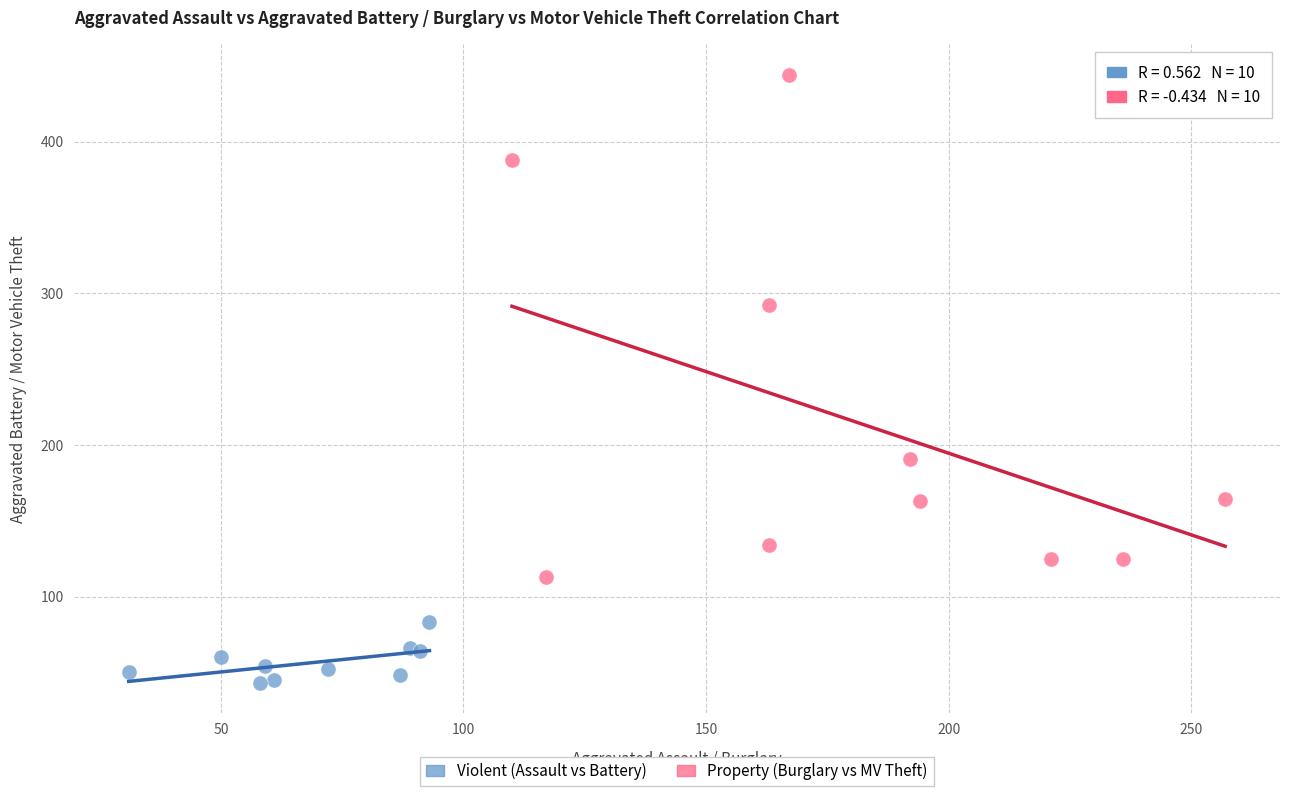

Which series reaches the maximum Y coordinate?

Property (Burglary vs MV Theft)